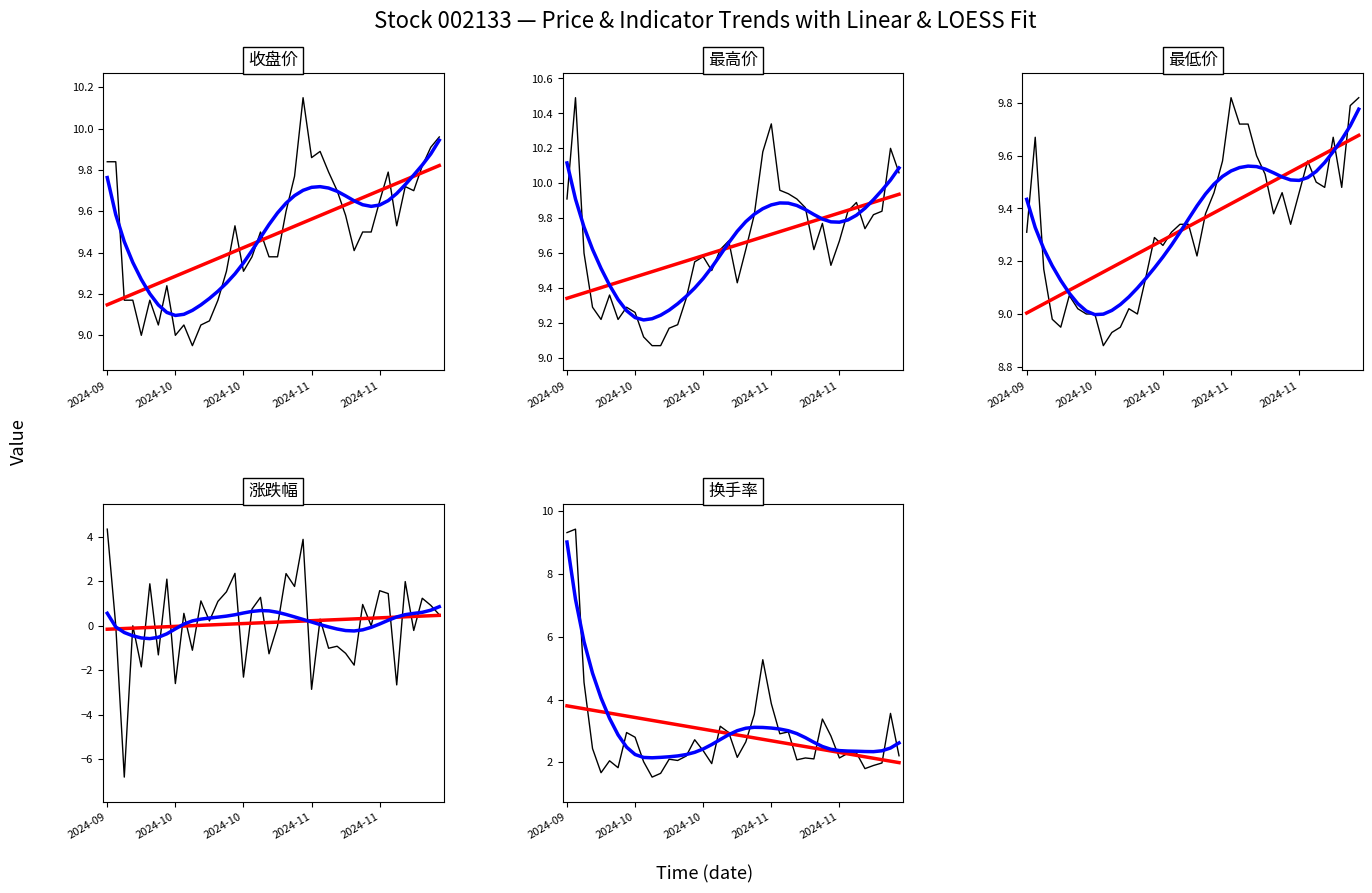

How many lines are shown in the chart?

5